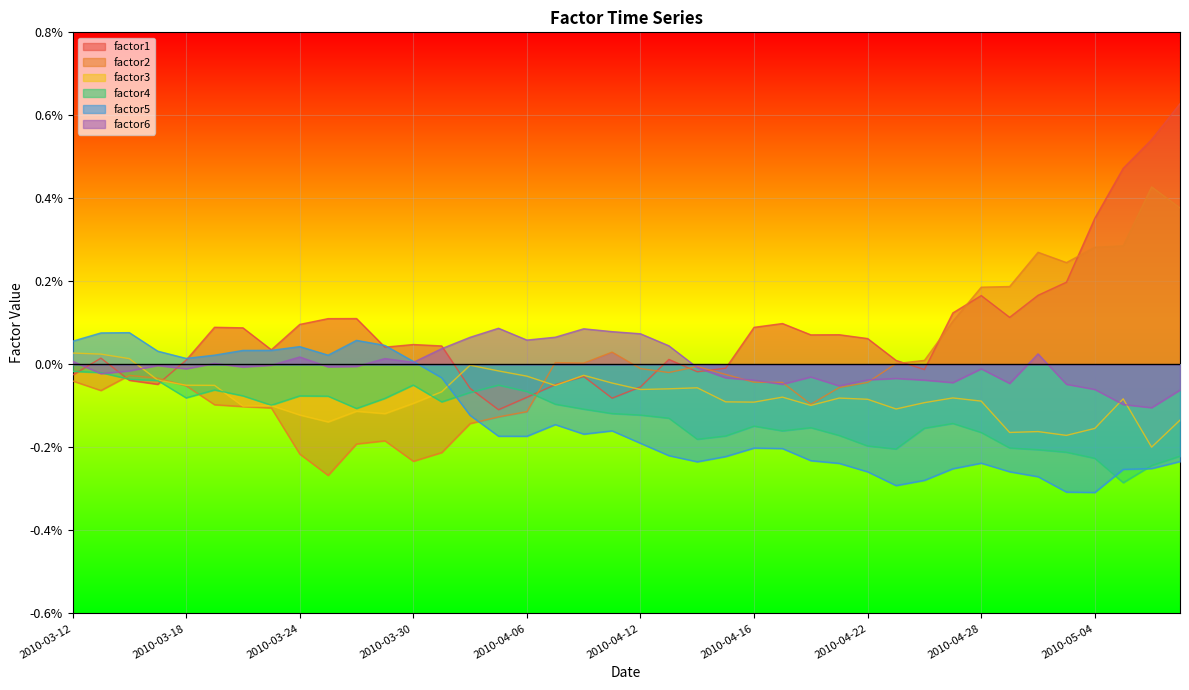

Rank the categories by factor4 value from highest to lowest.

2010-03-12, 2010-03-15, 2010-03-16, 2010-03-17, 2010-03-30, 2010-04-05, 2010-03-19, 2010-04-06, 2010-04-01, 2010-03-22, 2010-03-24, 2010-03-25, 2010-03-18, 2010-03-29, 2010-03-31, 2010-04-07, 2010-03-23, 2010-03-26, 2010-04-08, 2010-04-09, 2010-04-12, 2010-04-13, 2010-04-27, 2010-04-16, 2010-04-20, 2010-04-26, 2010-04-19, 2010-04-28, 2010-04-21, 2010-04-15, 2010-04-14, 2010-04-22, 2010-04-29, 2010-04-23, 2010-04-30, 2010-05-03, 2010-05-07, 2010-05-04, 2010-05-06, 2010-05-05